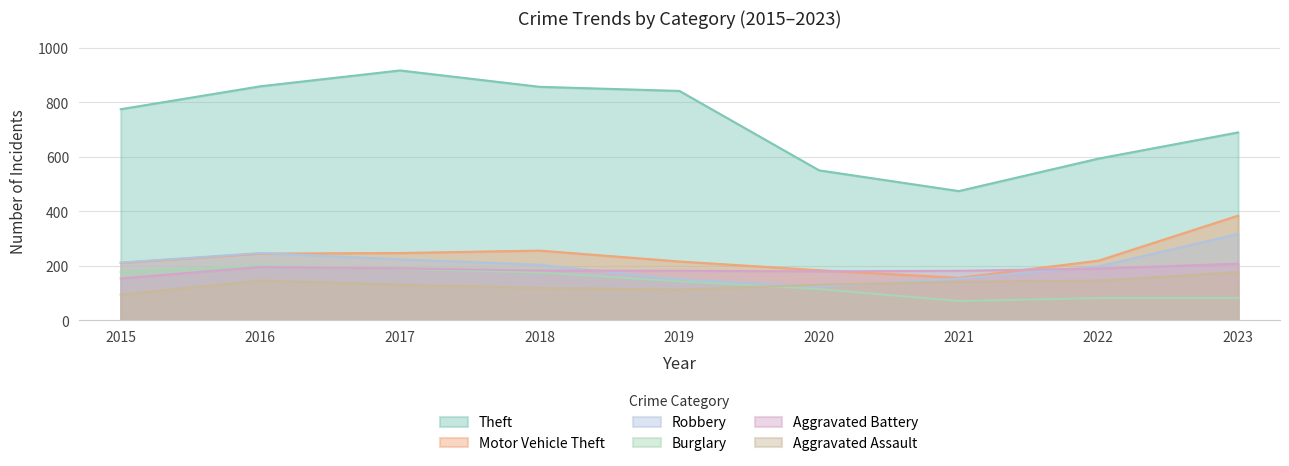

Where is the first local maximum for Burglary?

2016